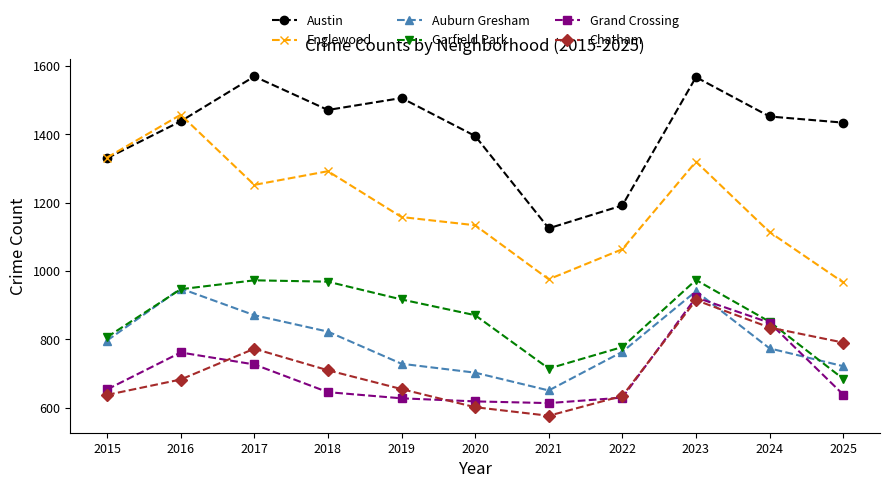

Which series has the largest range (max minus min)?

Englewood